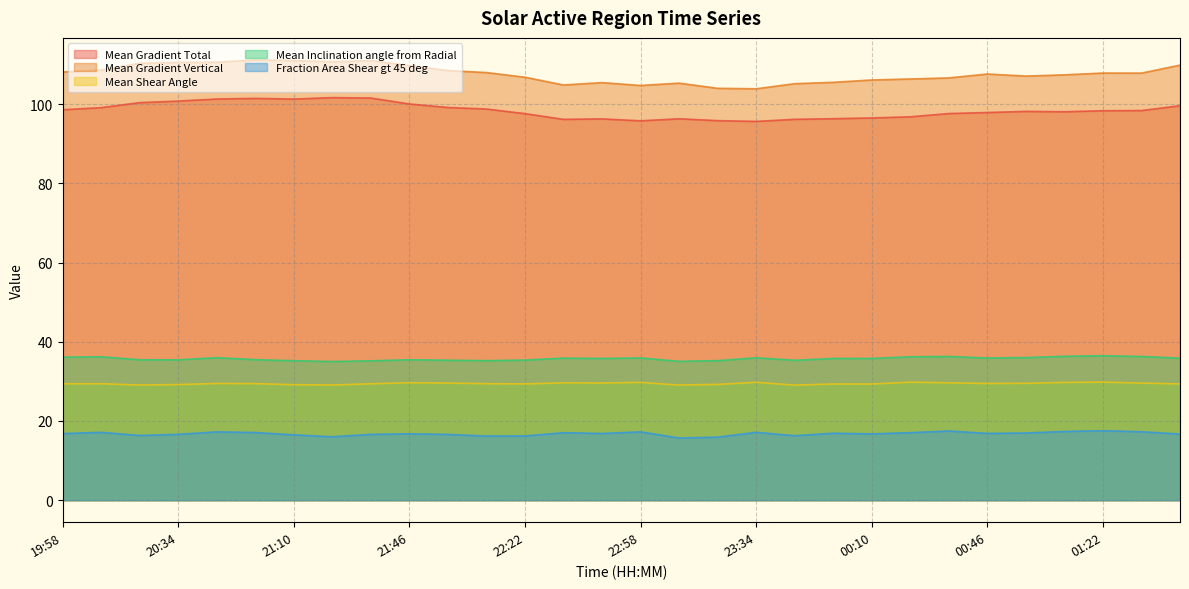

Reading left to right, transcribe all the data shown in this chart.

Mean Gradient Total: 98.6	99.1	100.4	100.7	101.3	101.4	101.3	101.6	101.5	100.0	99.1	98.7	97.6	96.1	96.3	95.8	96.3	95.8	95.6	96.1	96.3	96.5	96.8	97.6	97.9	98.1	98.1	98.3	98.4	99.6
Mean Gradient Vertical: 108.1	108.6	110.3	110.5	110.6	111.1	111.0	110.7	111.0	109.7	108.5	107.9	106.8	104.8	105.4	104.7	105.3	104.0	103.8	105.1	105.5	106.1	106.3	106.6	107.6	107.1	107.4	107.8	107.8	109.8
Mean Shear Angle: 29.4	29.4	29.1	29.2	29.5	29.4	29.2	29.1	29.4	29.7	29.6	29.4	29.4	29.6	29.6	29.7	29.1	29.2	29.8	29.1	29.3	29.3	29.8	29.6	29.5	29.5	29.7	29.8	29.6	29.4
Mean Inclination angle from Radial: 36.1	36.2	35.5	35.4	36.0	35.5	35.2	35.0	35.2	35.5	35.3	35.2	35.4	35.9	35.8	35.9	35.1	35.2	35.9	35.3	35.8	35.8	36.2	36.3	35.9	36.0	36.3	36.5	36.3	35.9
Fraction Area Shear gt 45 deg: 16.8	17.1	16.3	16.6	17.3	17.1	16.5	16.0	16.6	16.8	16.6	16.2	16.2	17.0	16.8	17.3	15.7	15.9	17.1	16.3	16.9	16.7	17.1	17.5	16.9	17.0	17.4	17.5	17.3	16.7